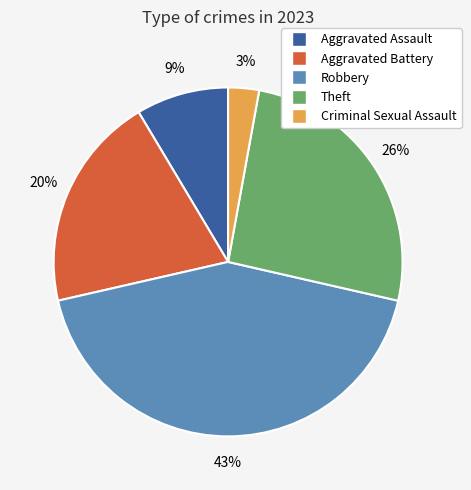

How many segments does this pie chart have?

5